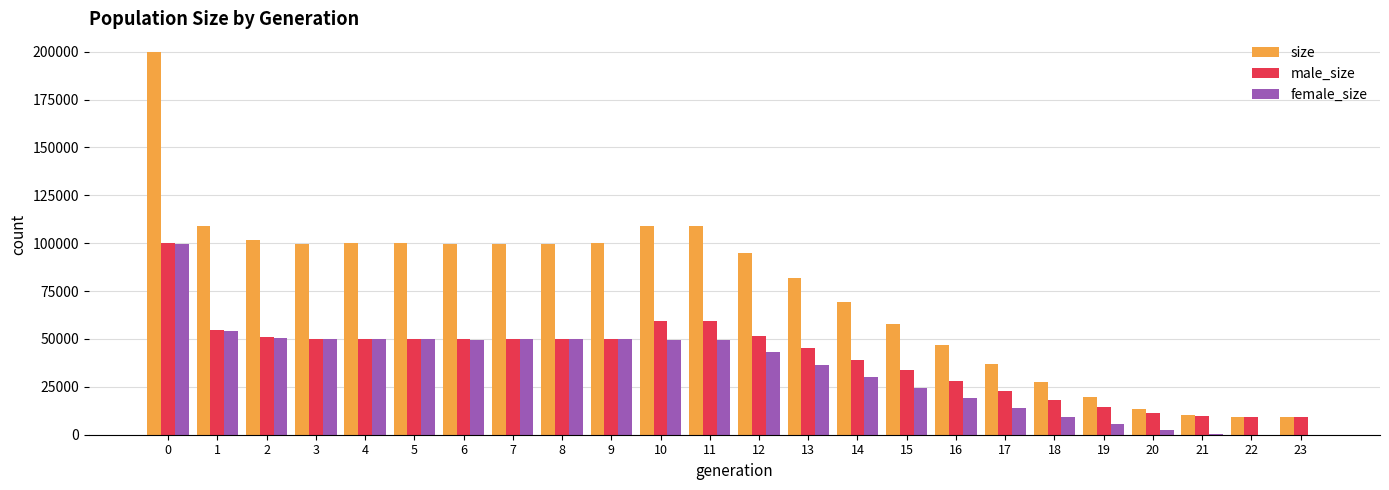

The value of male_size at 9 is 50147. True or false?

True